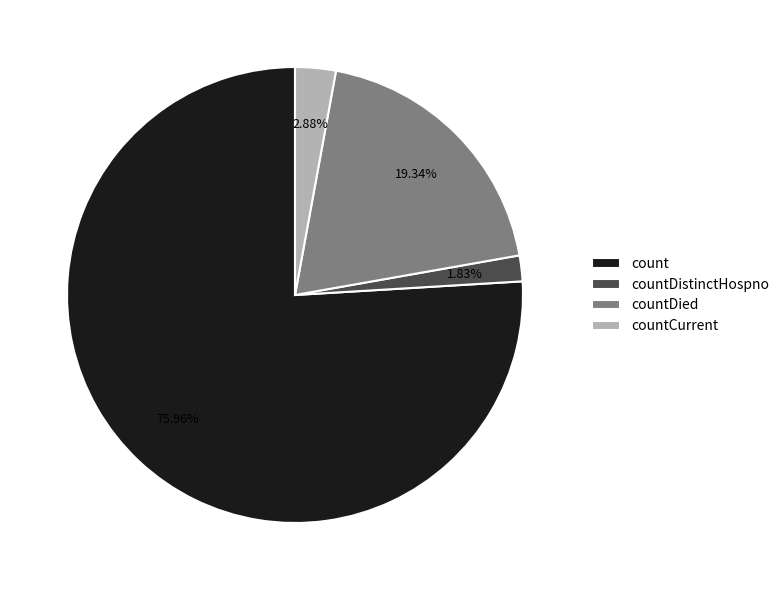

To the nearest percent, what is the difference between the countDistinctHospno and countDied slice percentages?

18%